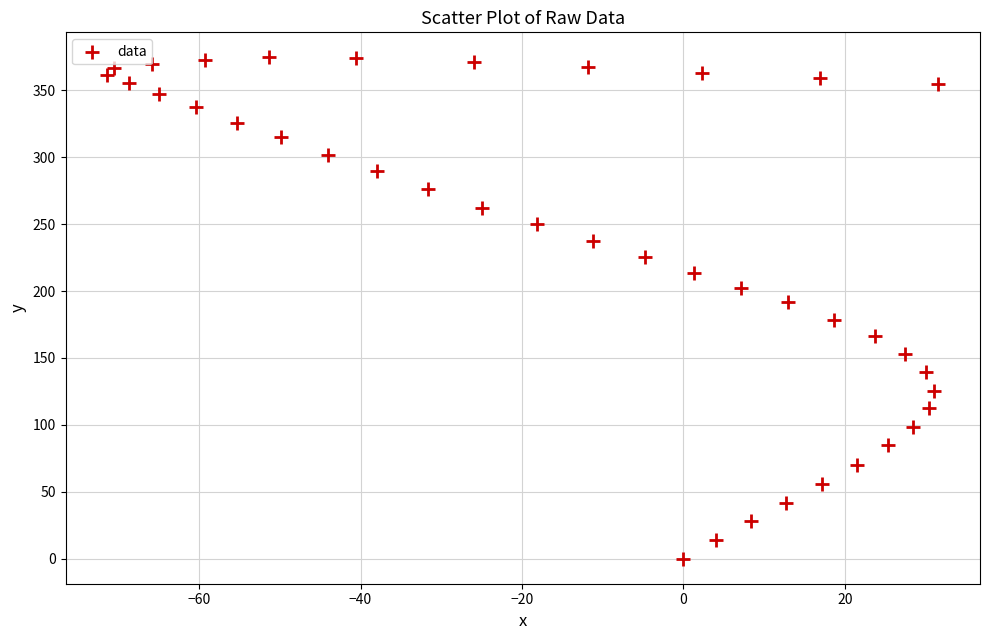

What is the range of X values (max minus min)?

103.0